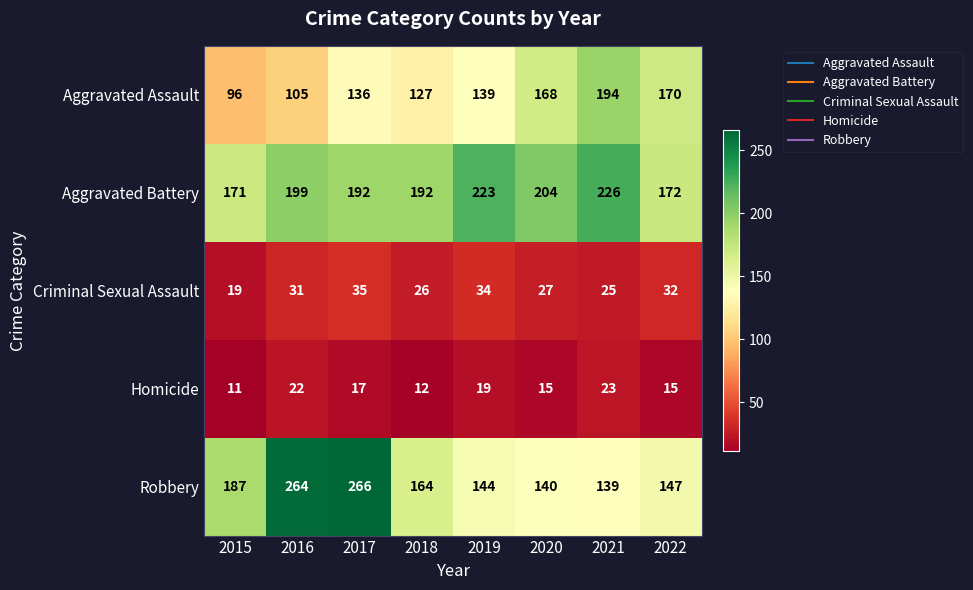

What is the approximate value of Aggravated Assault at 2016, to the nearest 5?

105